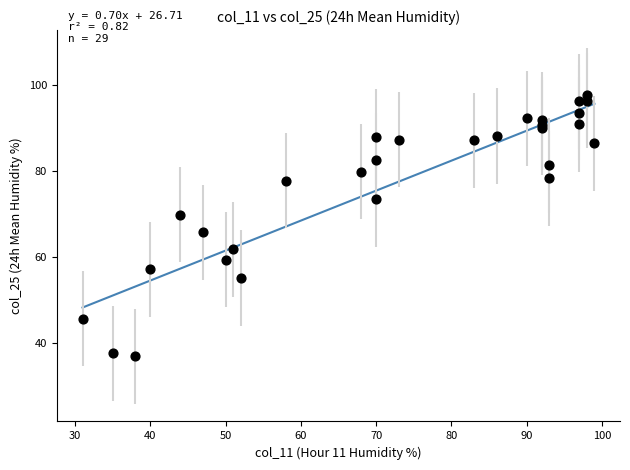

What Y value in the scatter plot is closest to 67?

65.8